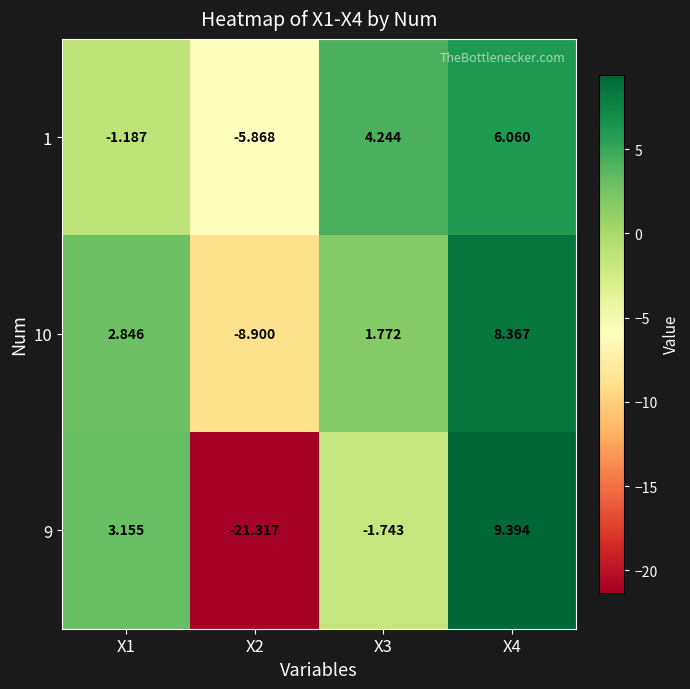

Is the value of 10 at X4 greater than the value of 9 at X2?

Yes